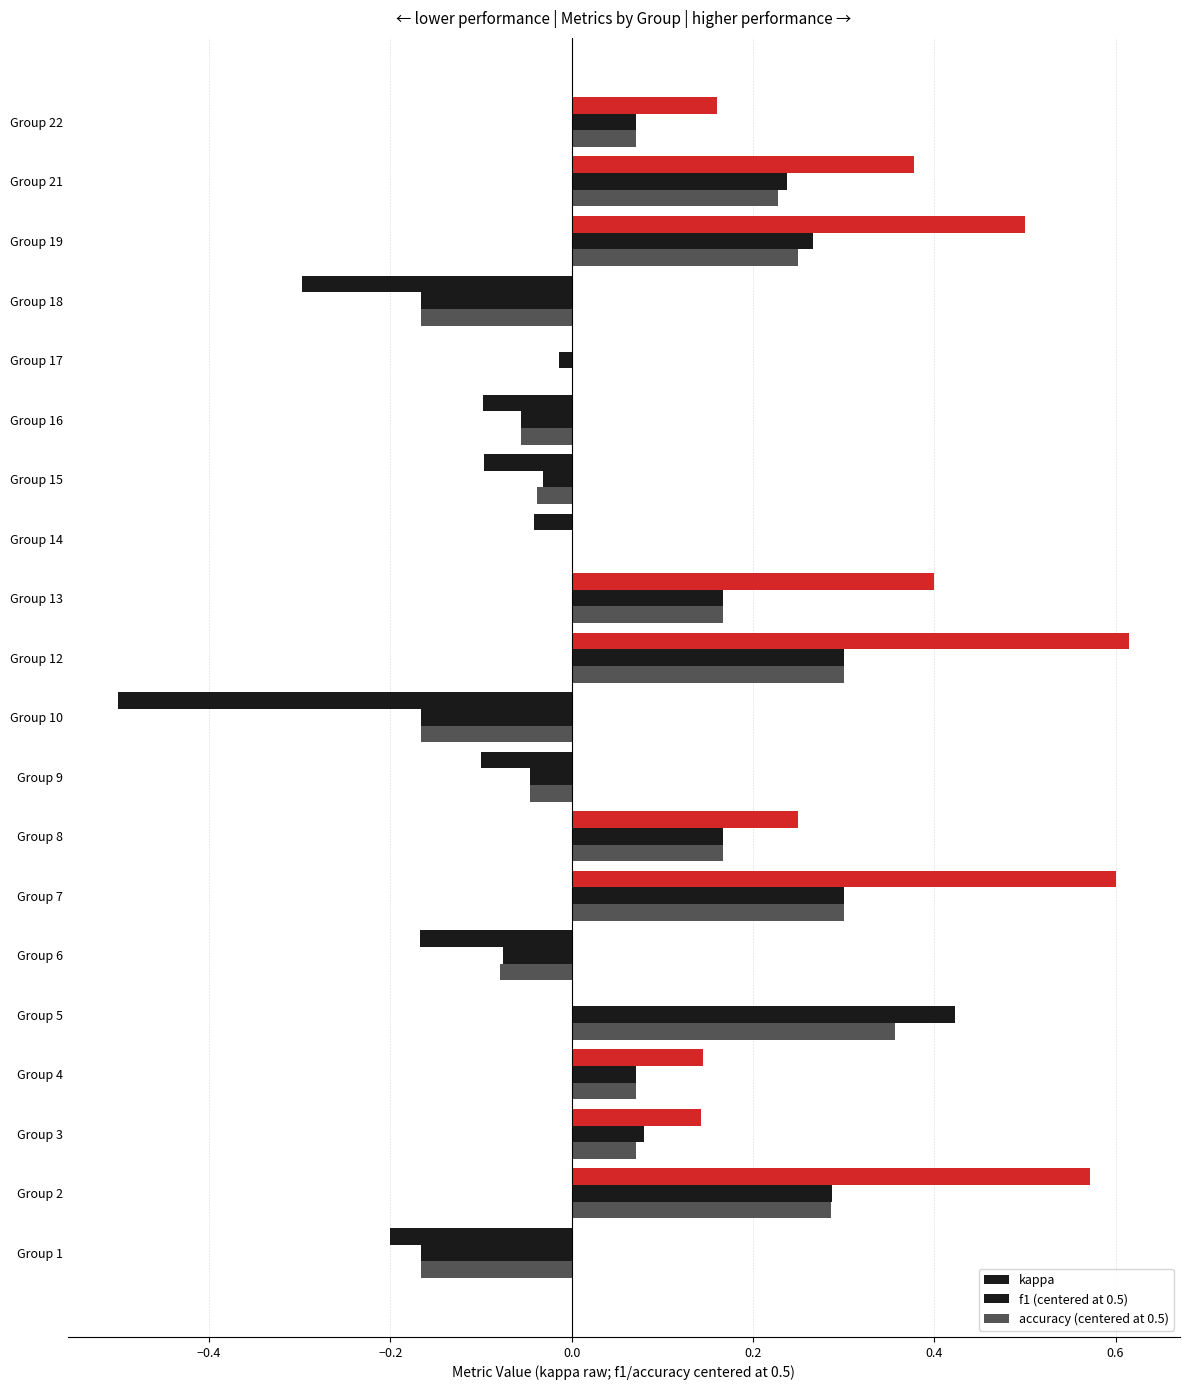

What is the maximum value shown in the chart?

0.6